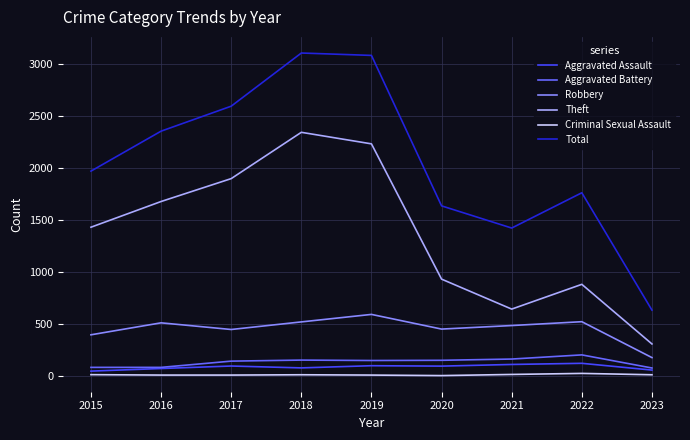

Which series has the widest spread of values?

Total